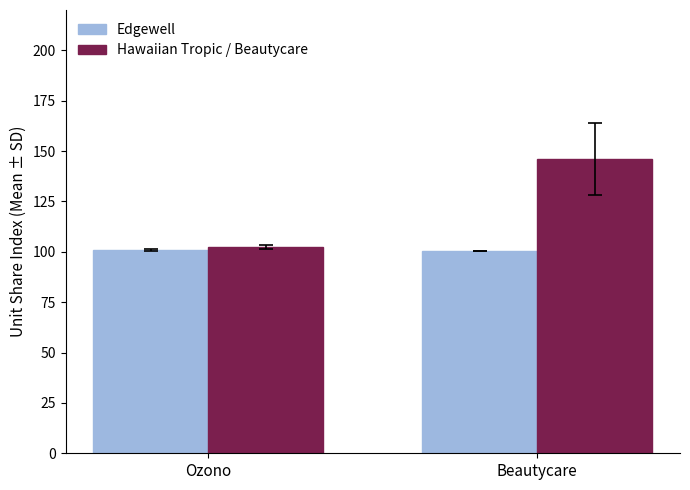

Which category has the highest value across all series?

Beautycare